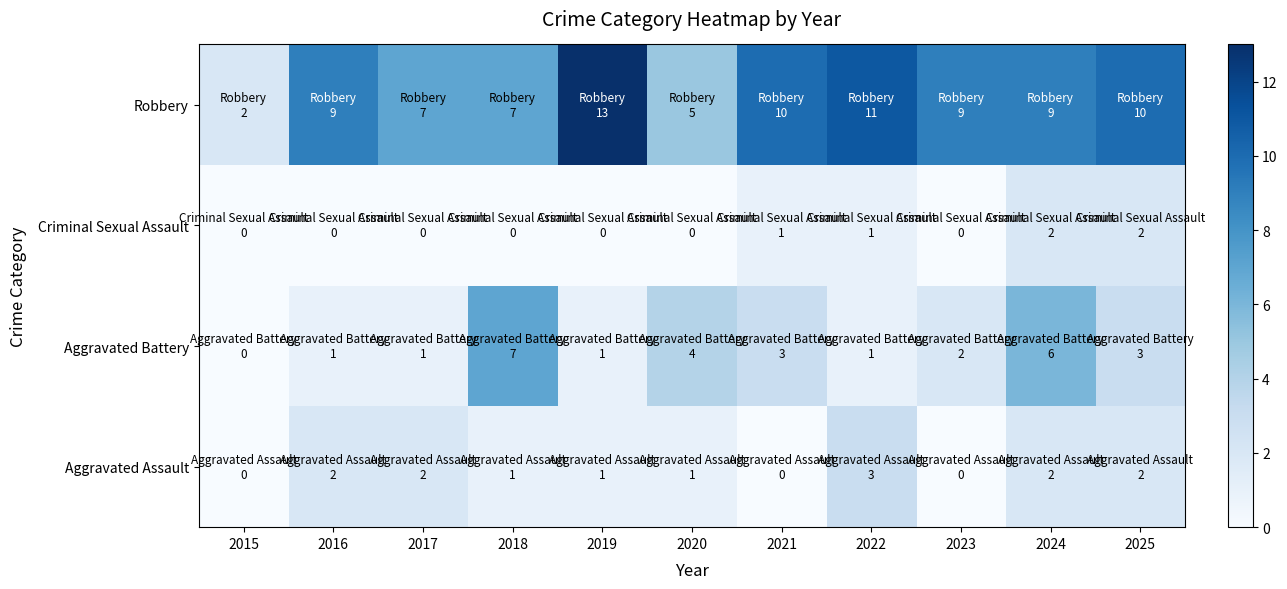

At which category is the sum across all series the highest?

2024